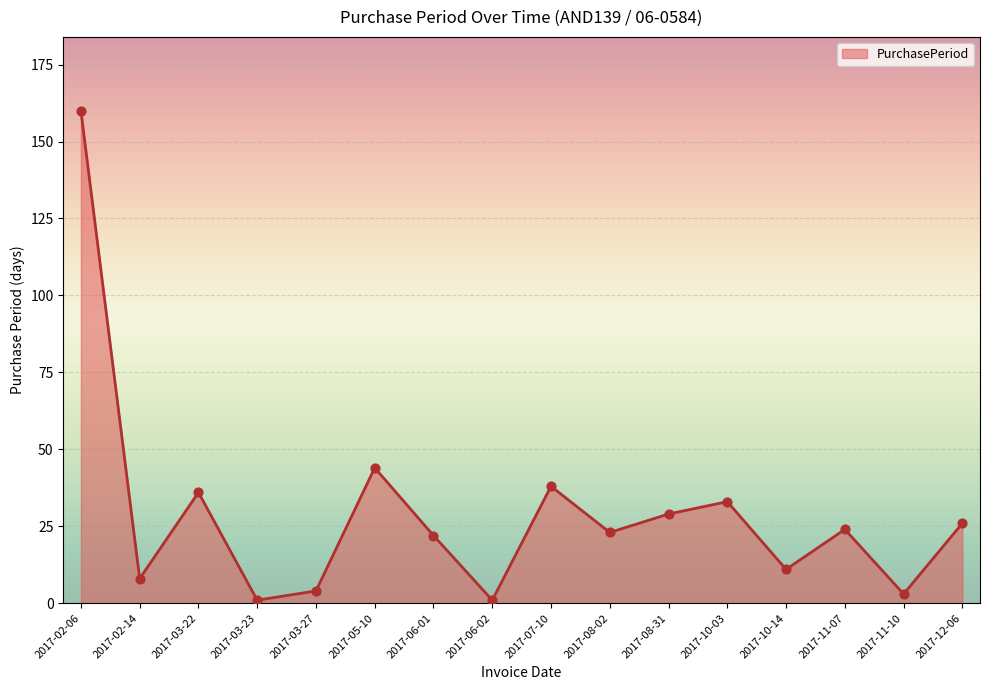

What is the change in value from 2017-06-02 to 2017-08-02?

+22